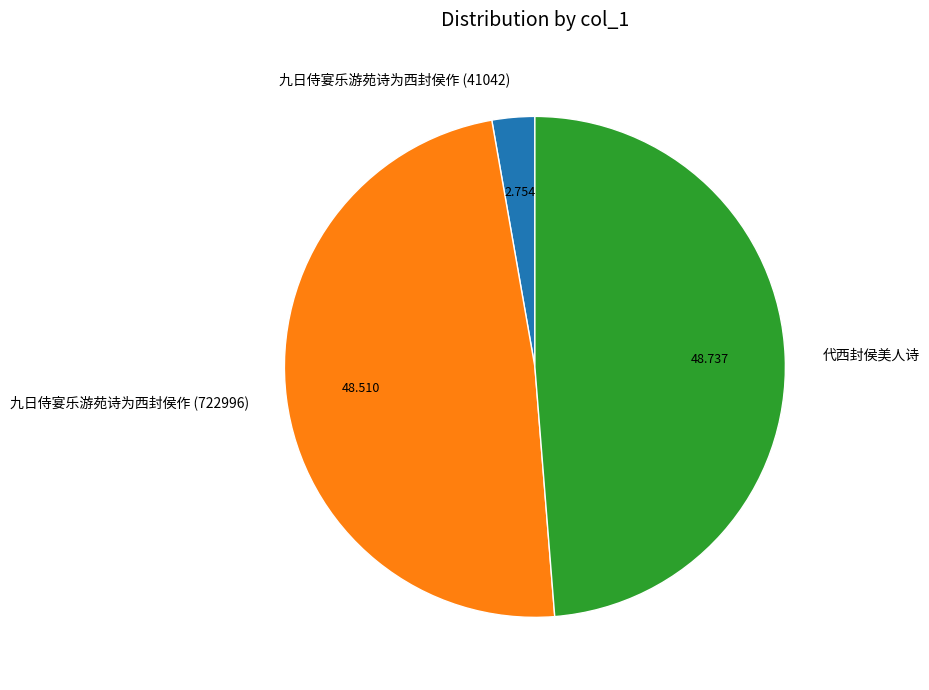

How many segments does this pie chart have?

3